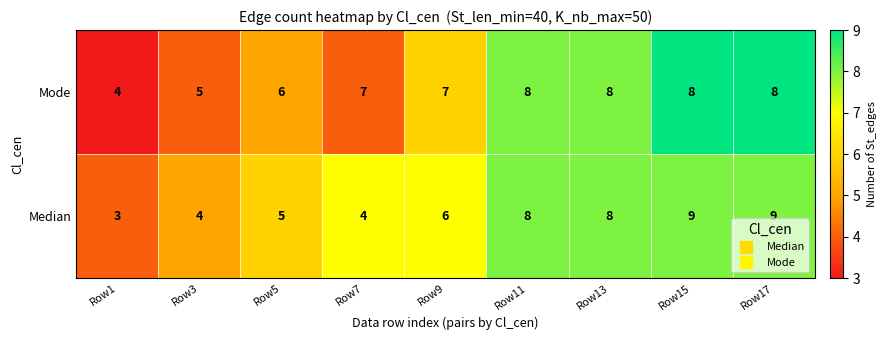

The value of Median at Row5 is 1. True or false?

False